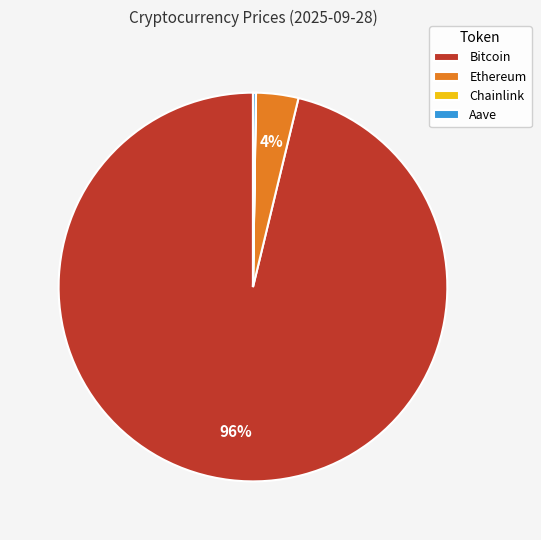

Which has a higher value, Ethereum or Bitcoin?

Bitcoin